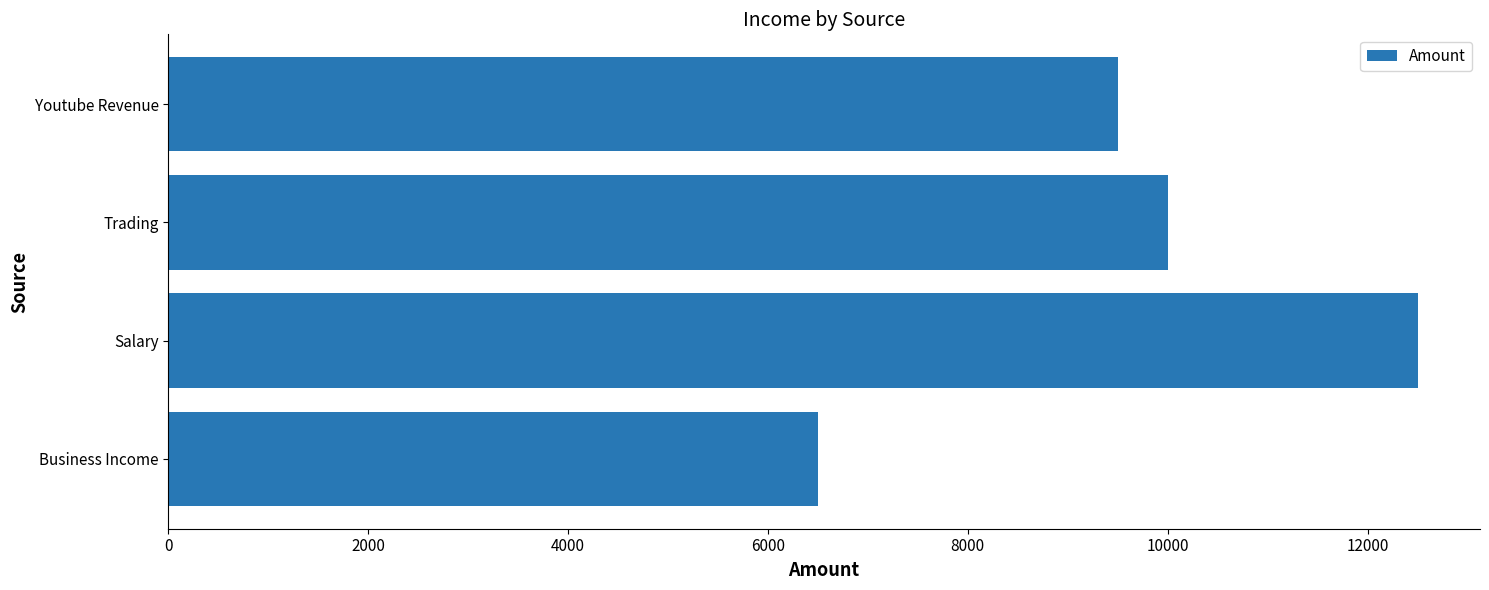

True or false: the data shows 12500 at Salary.

True